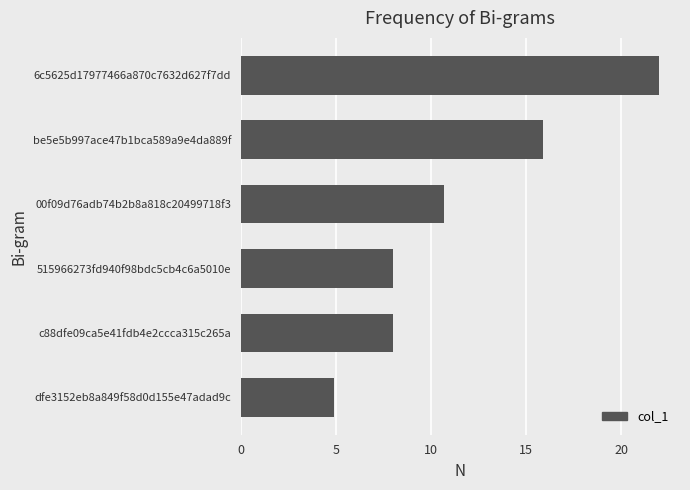

Which label corresponds to the largest value in the chart?

6c5625d17977466a870c7632d627f7dd